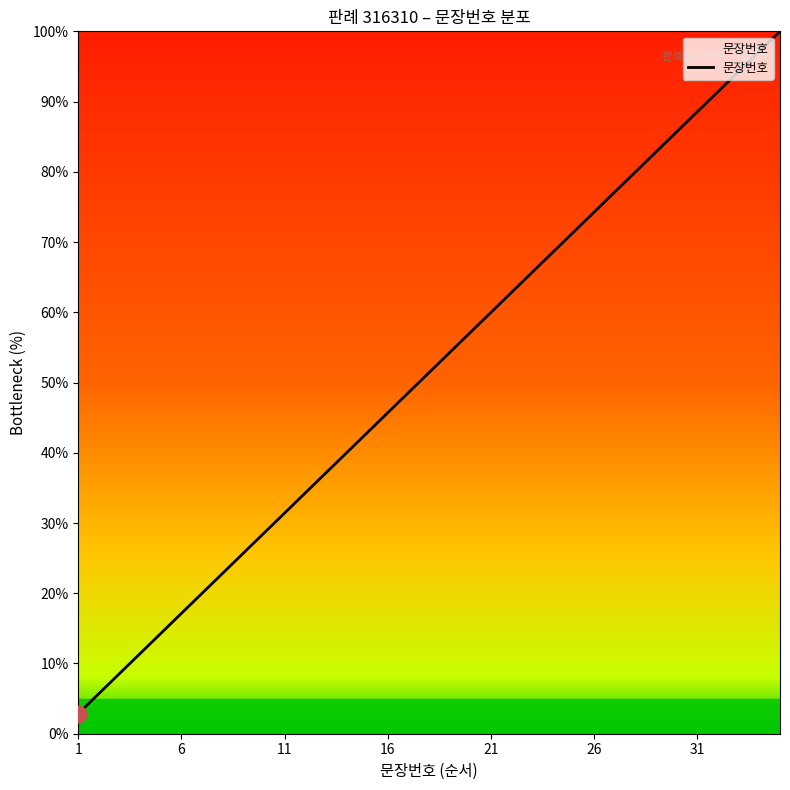

Reading left to right, what are all the values shown in this chart?

2.9	5.7	8.6	11.4	14.3	17.1	20.0	22.9	25.7	28.6	31.4	34.3	37.1	40.0	42.9	45.7	48.6	51.4	54.3	57.1	60.0	62.9	65.7	68.6	71.4	74.3	77.1	80.0	82.9	85.7	88.6	91.4	94.3	97.1	100.0